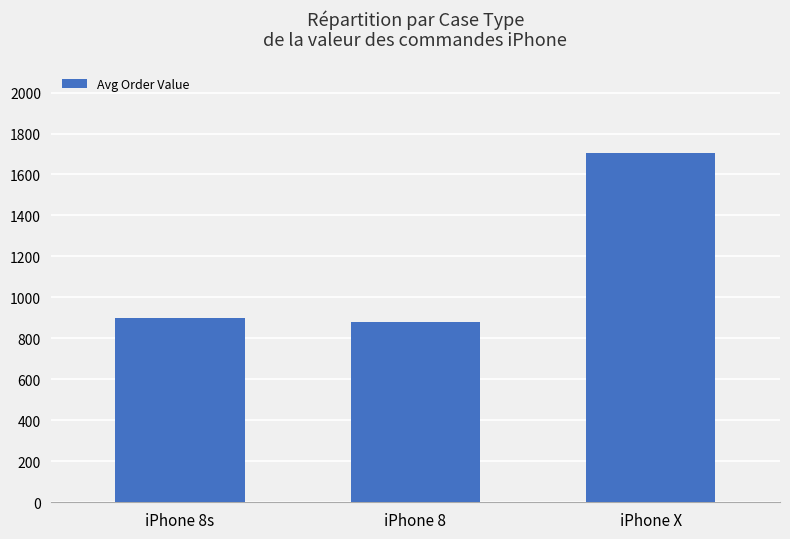

What is the label of the 2nd bar from the left?

iPhone 8